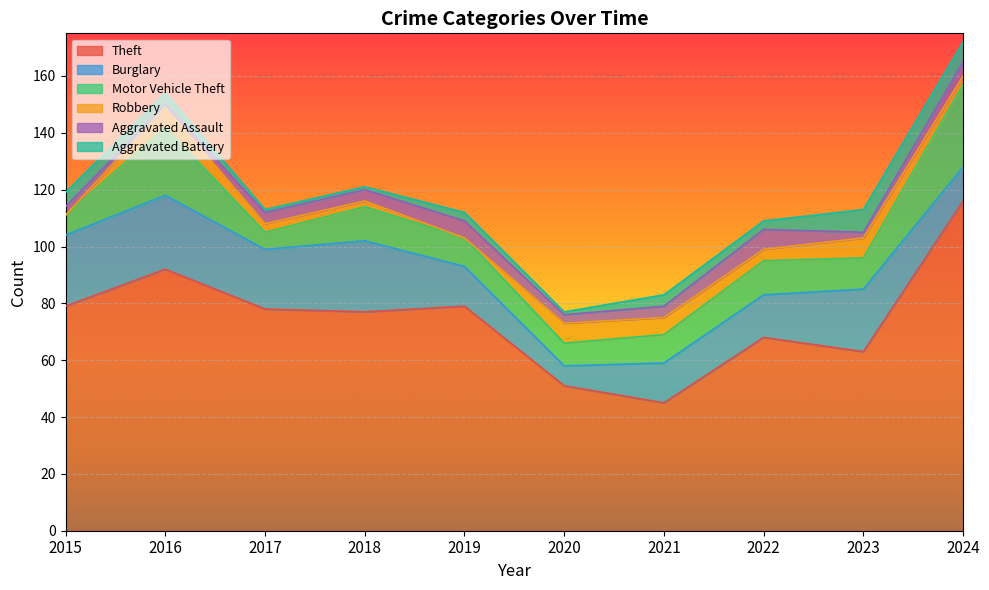

At 2024, list the series in order from smallest to largest.

Robbery, Aggravated Assault, Aggravated Battery, Burglary, Motor Vehicle Theft, Theft